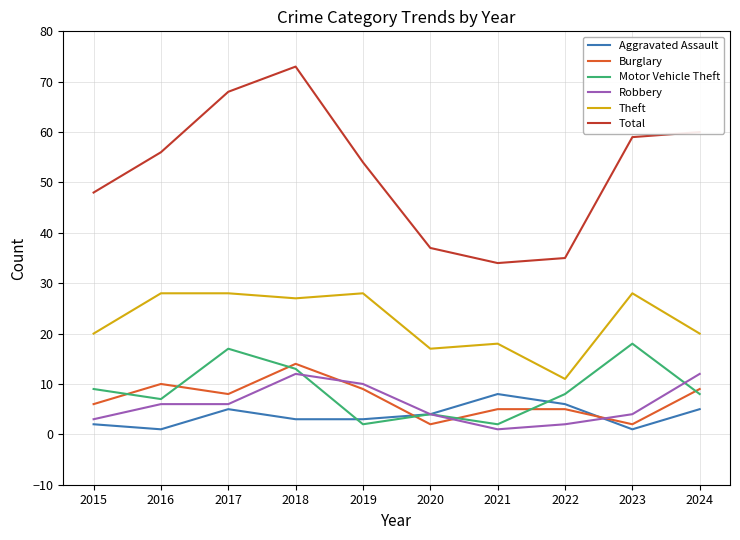

Rank the series at 2017 from lowest to highest value.

Aggravated Assault, Robbery, Burglary, Motor Vehicle Theft, Theft, Total